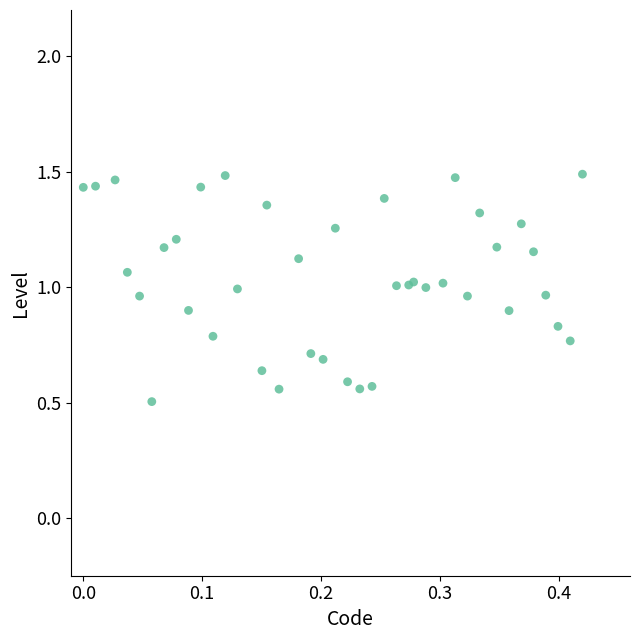

What Y value in the scatter plot is closest to 0?

0.5